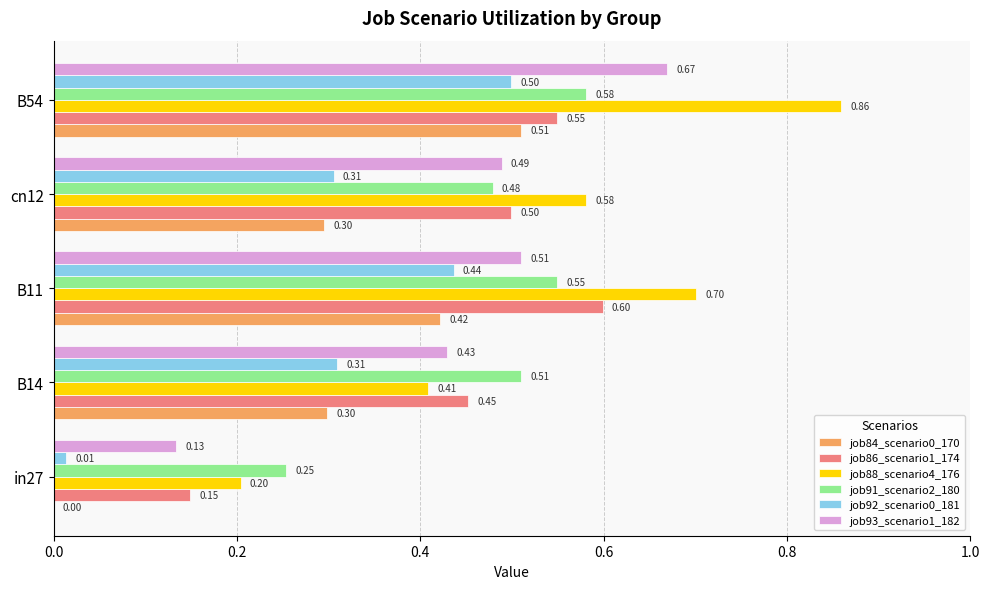

Which series changed the most between B14 and B54?

job88_scenario4_176